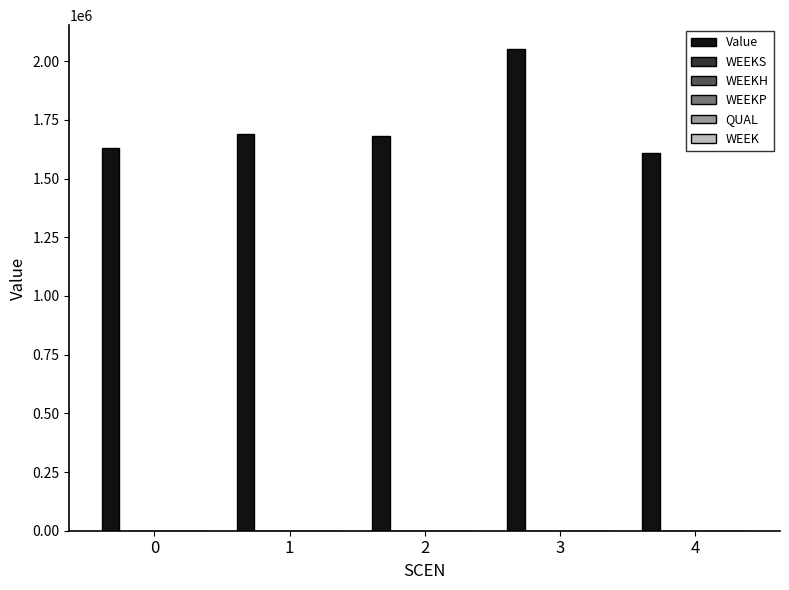

What is the value of the 4th bar from the left?

2051240.5